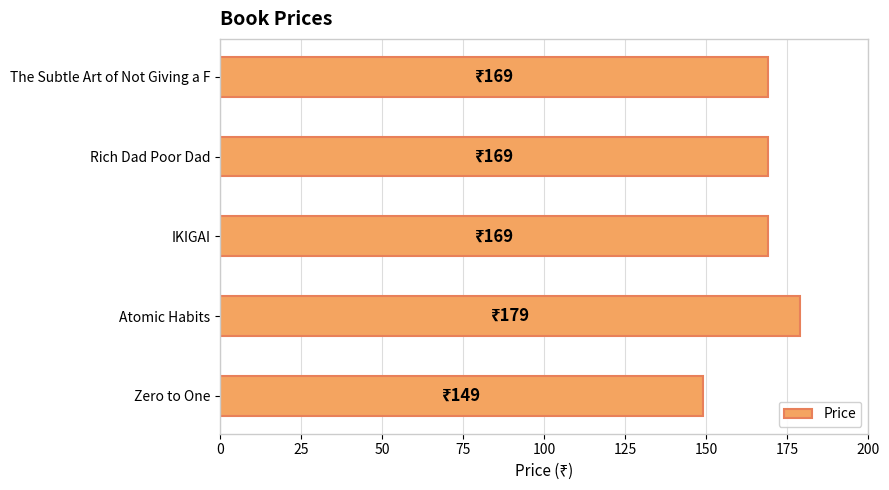

At which category does the chart reach its peak across all series?

Atomic Habits